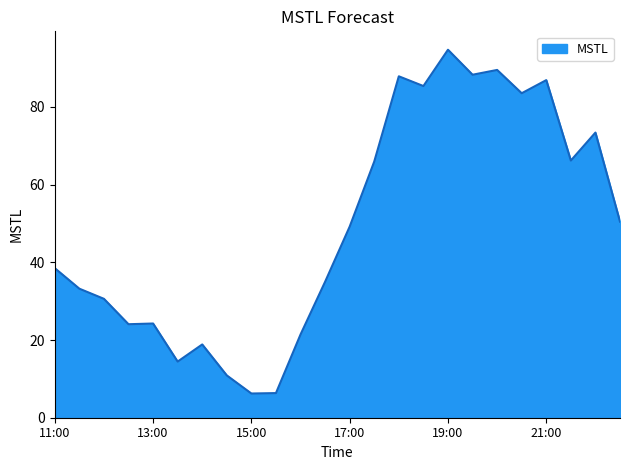

What is the minimum value shown in the chart?

6.2